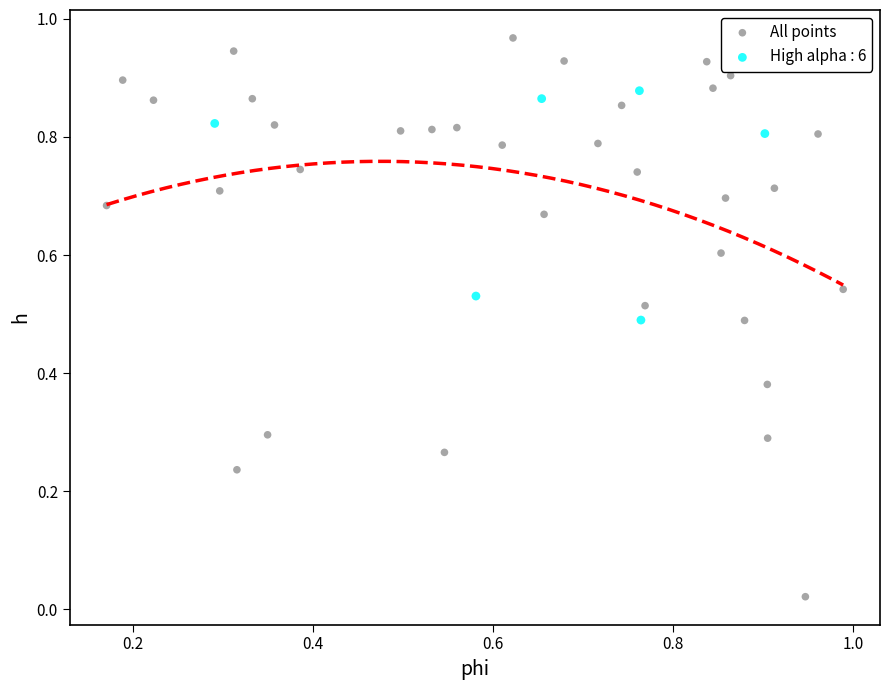

Which series reaches the minimum Y coordinate?

All points